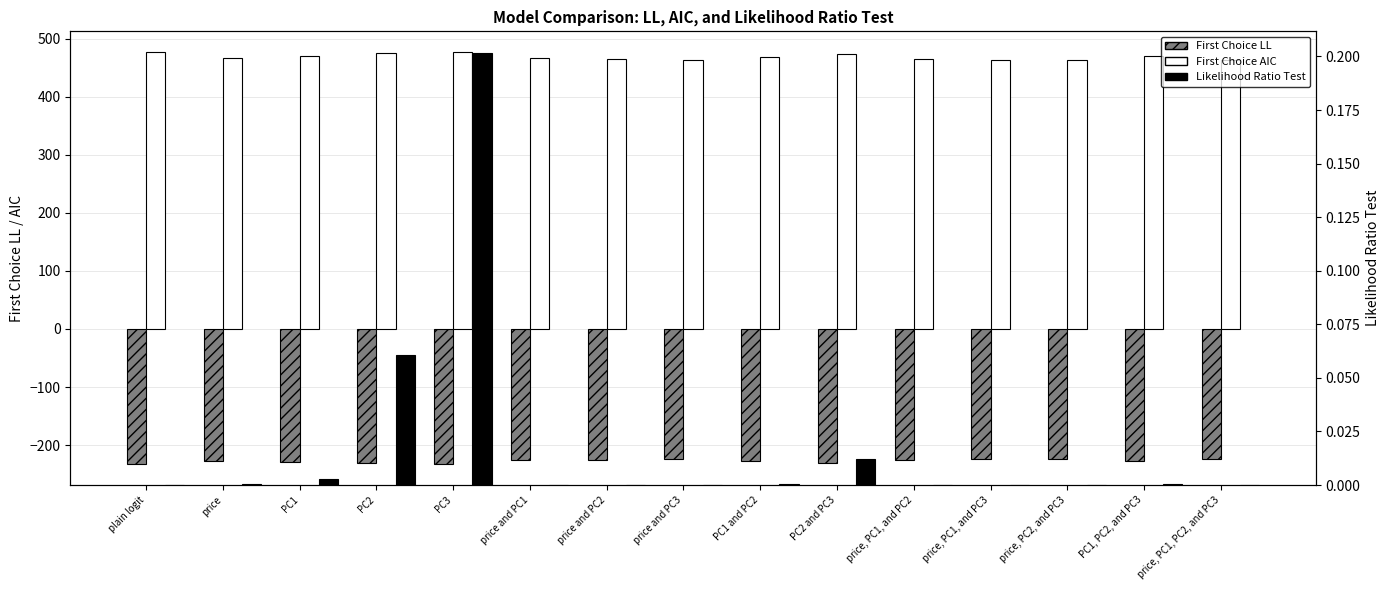

At which label does First Choice AIC reach its minimum?

price and PC3